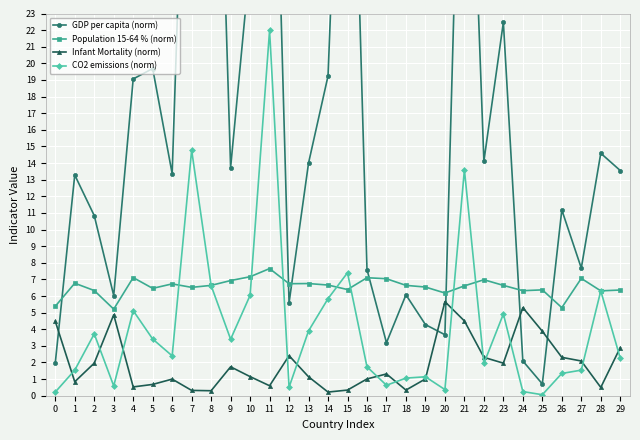

The Population 15-64 % (norm) series shows 6.8 at 13. True or false?

True